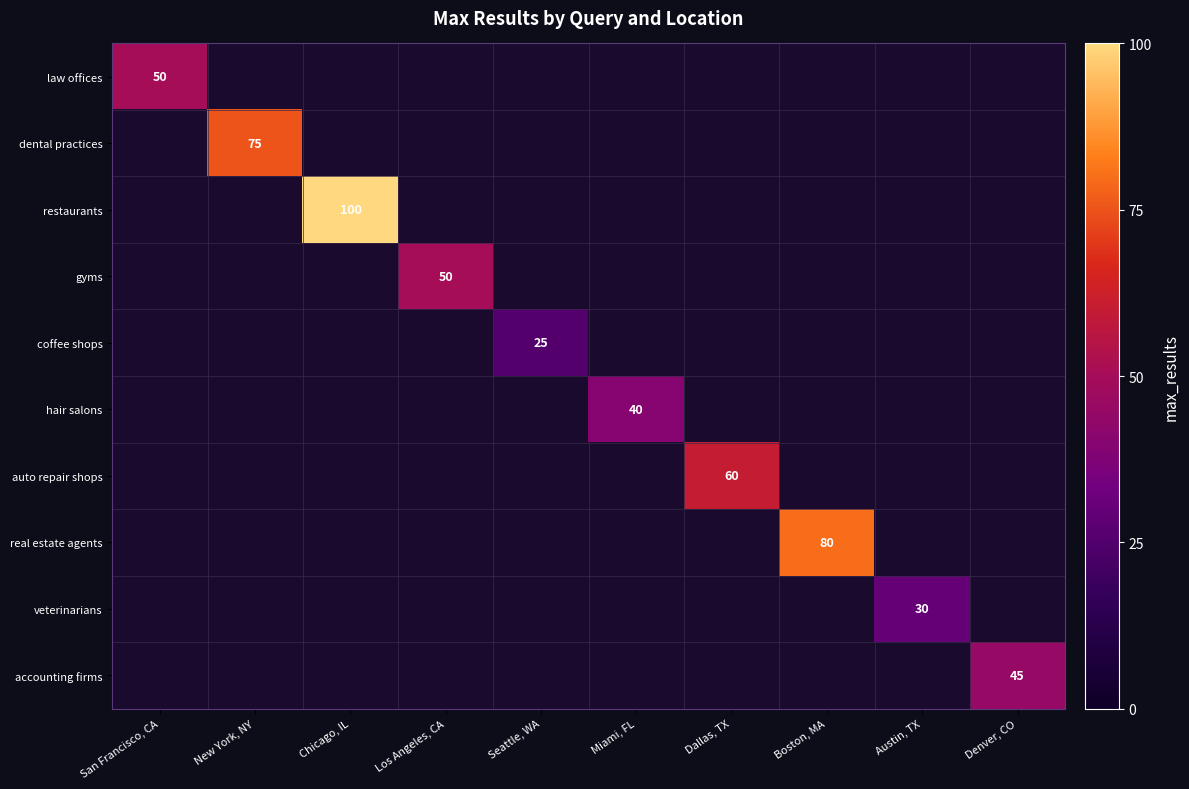

Which has a higher value, Dallas, TX or Boston, MA?

Boston, MA